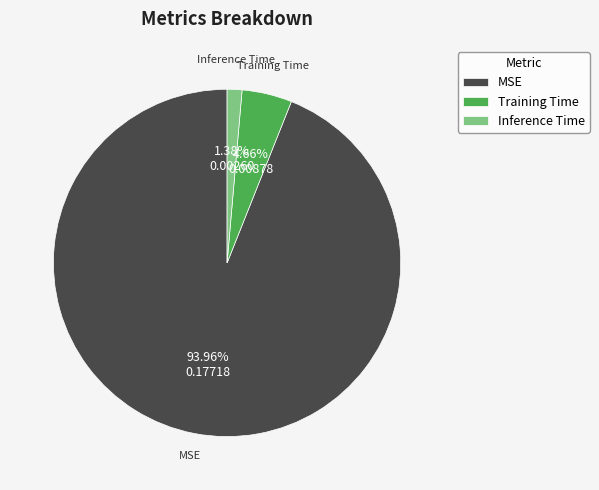

What is the smallest slice in the pie chart?

Inference Time